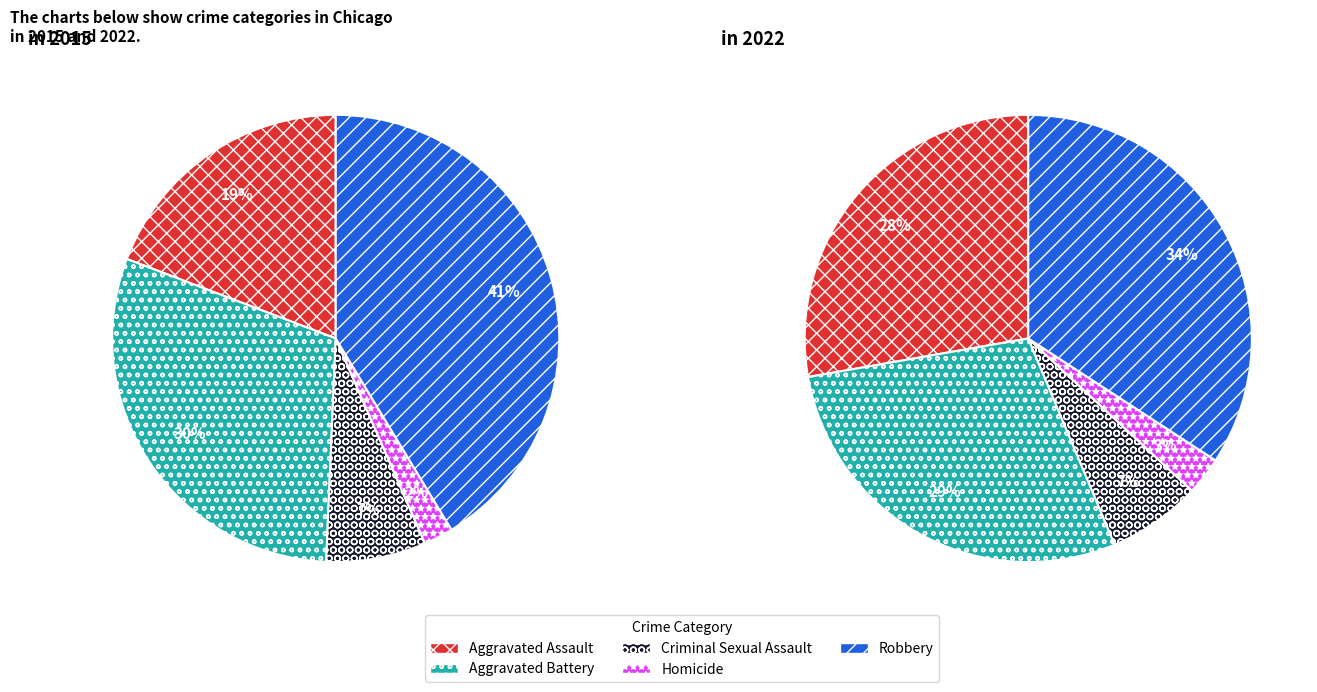

True or false: values_2022 accounts for 19% of the total.

False